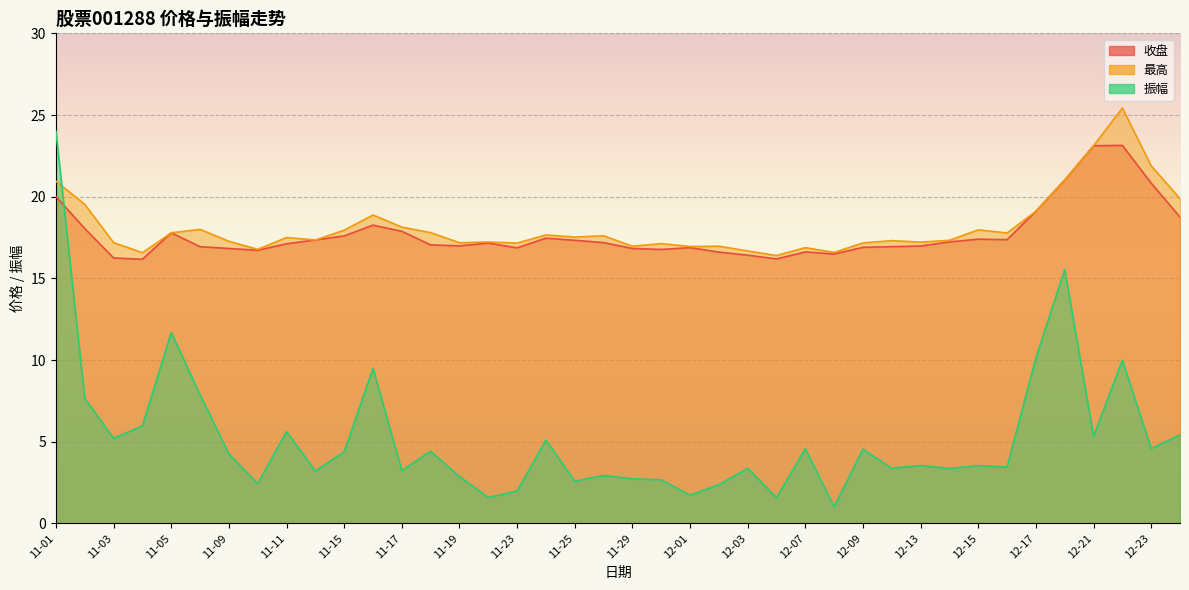

Which series has the largest total across all categories?

最高